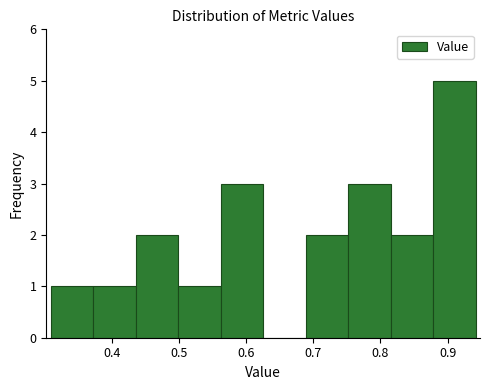

Reading left to right, list every bar in this chart as the range it spans on the x-axis followed by its height. Neither the bar edges nor the heights are printed on the chart, so give them approximately, as read against the axes.

0.31 to 0.37: 1
0.37 to 0.44: 1
0.44 to 0.50: 2
0.50 to 0.56: 1
0.56 to 0.63: 3
0.63 to 0.69: 0
0.69 to 0.75: 2
0.75 to 0.82: 3
0.82 to 0.88: 2
0.88 to 0.94: 5